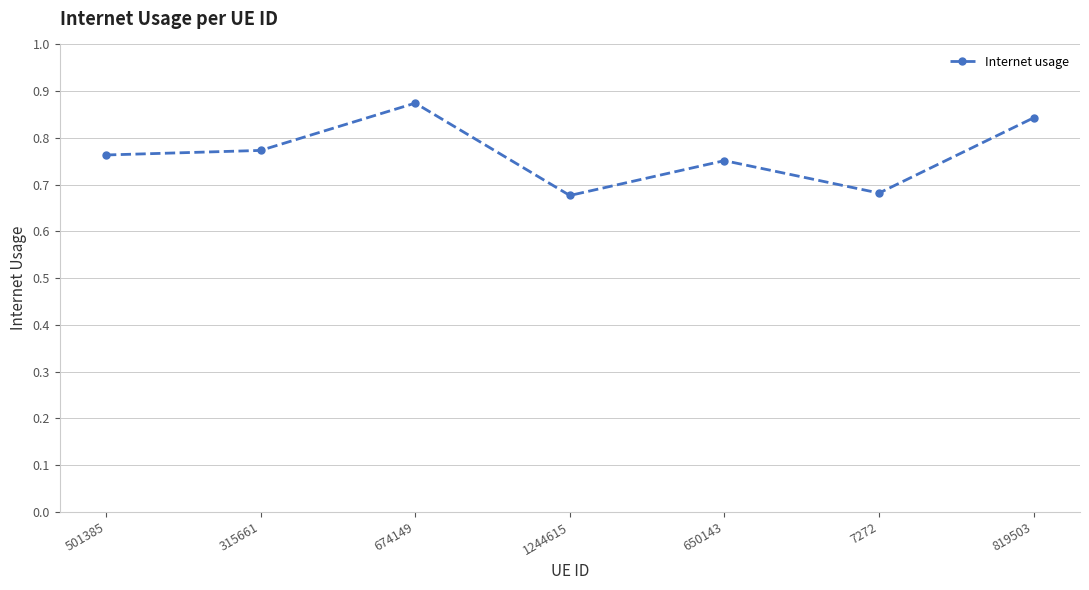

What is the sum of the values at 7272 and 315661?

1.5